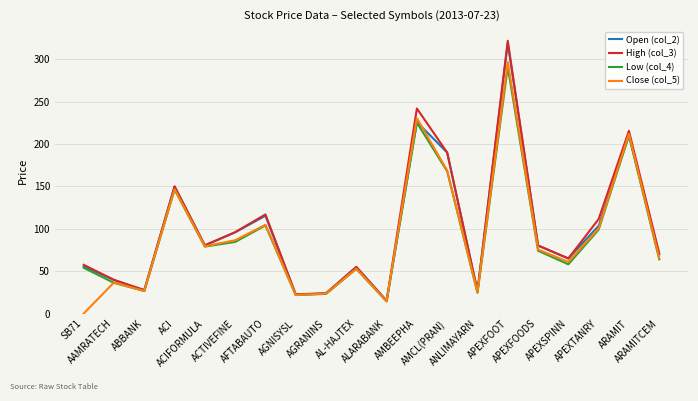

Rank the series by their maximum value, from lowest to highest.

Low (col_4), Close (col_5), Open (col_2), High (col_3)